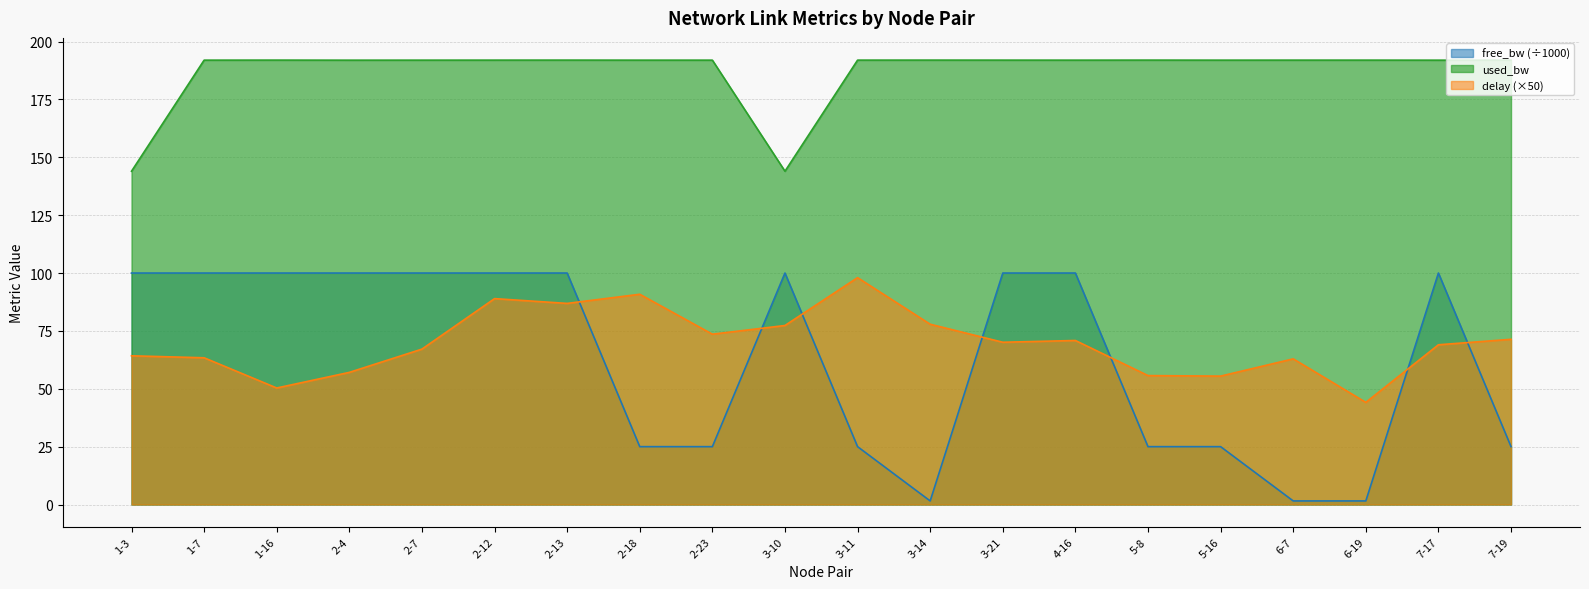

What is the value of the free_bw point at the 1st from the left?

100.0